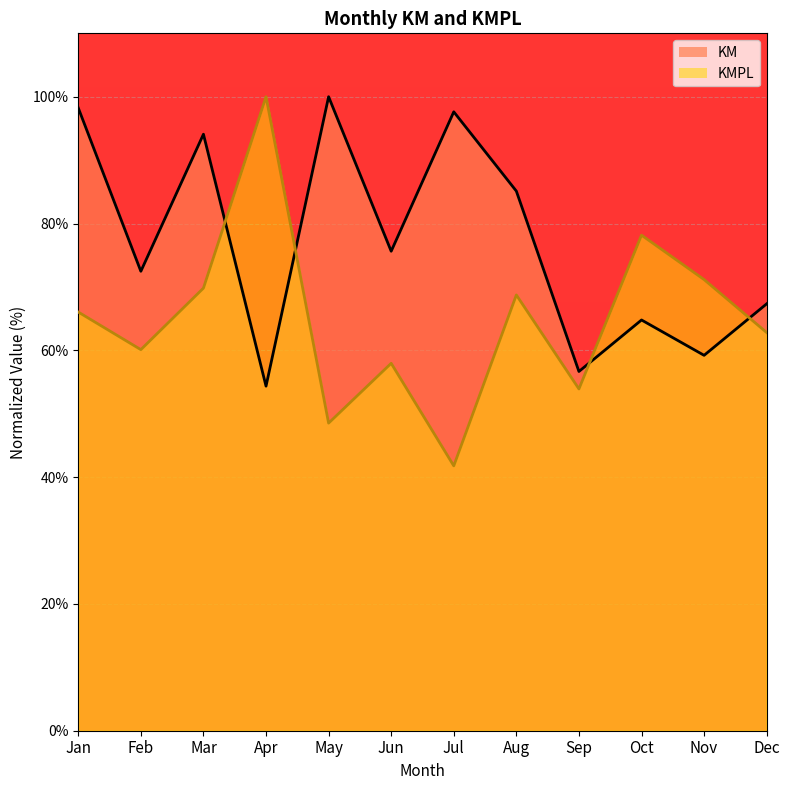

Which series changed the most between Apr and Jun?

KMPL